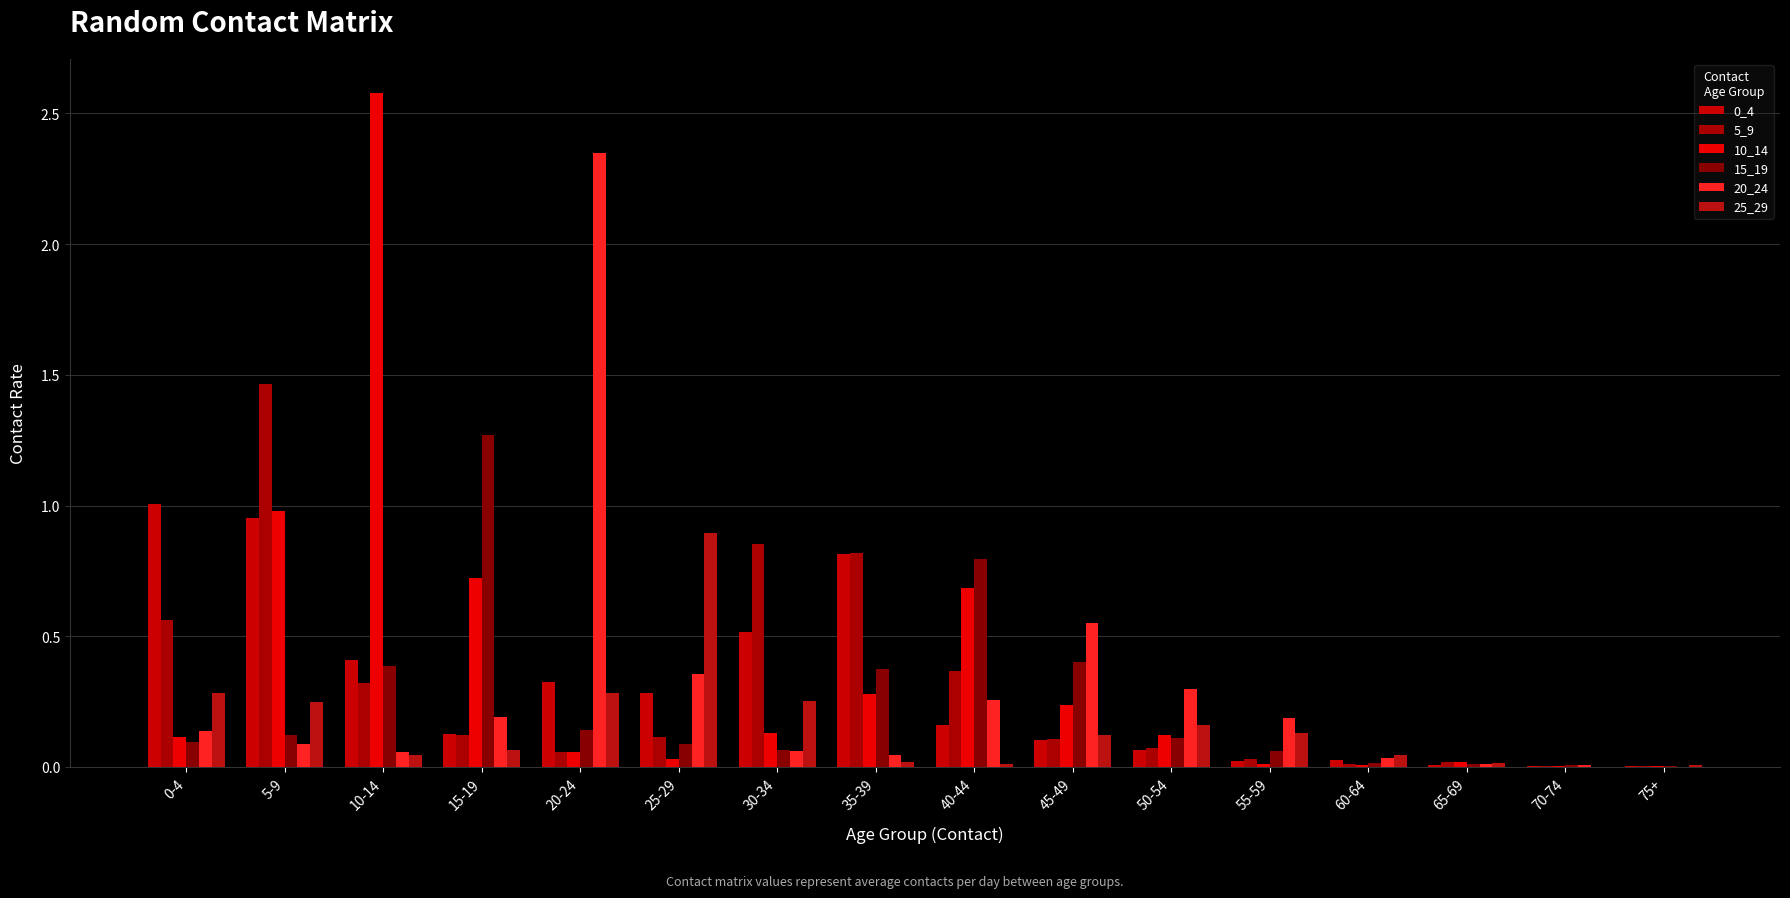

How many distinct data groups are displayed?

6